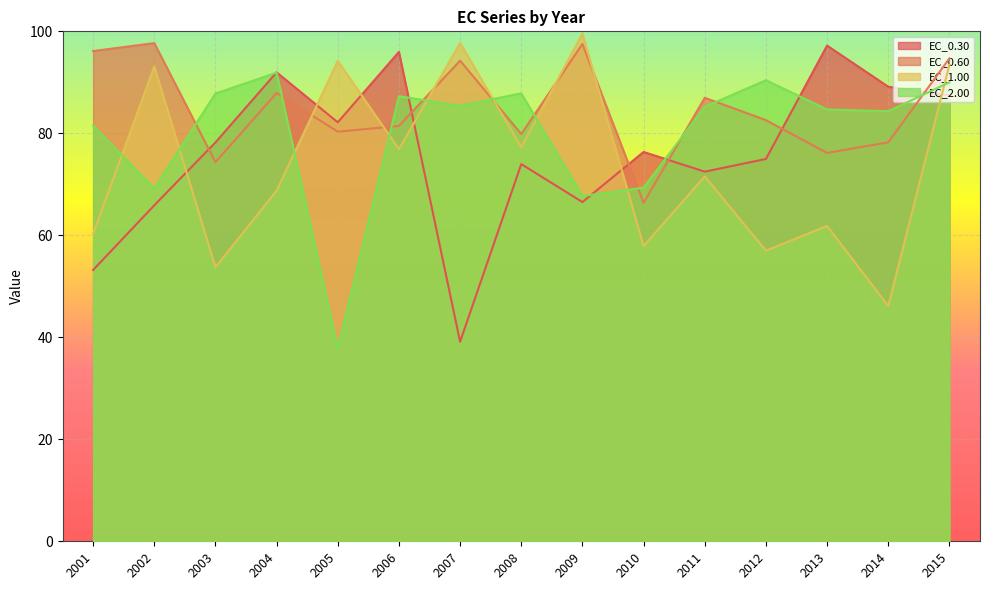

How many interior local peaks does the EC_0.60 series have?

5